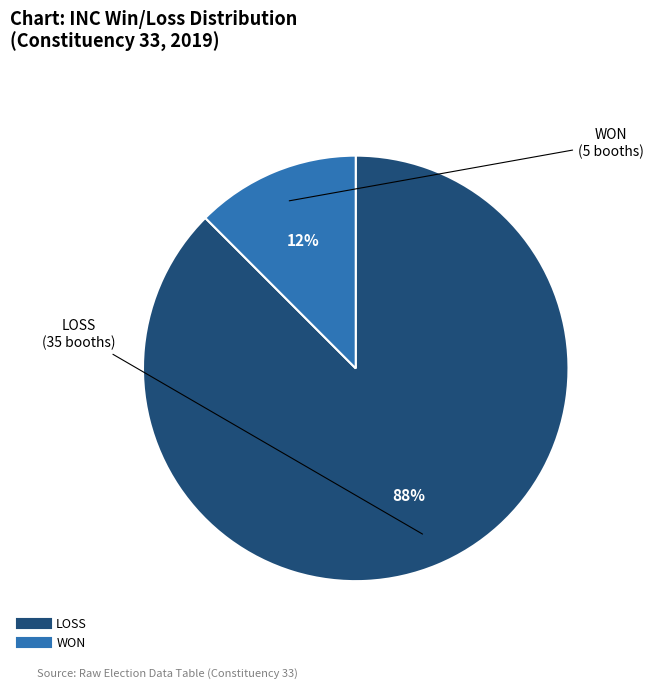

Rank the categories by value from highest to lowest.

LOSS, WON